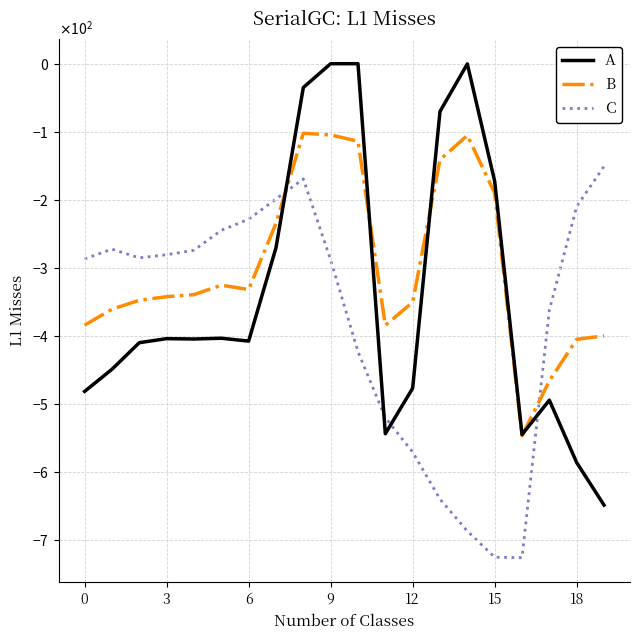

Does the chart display data point markers on the line(s)?

No